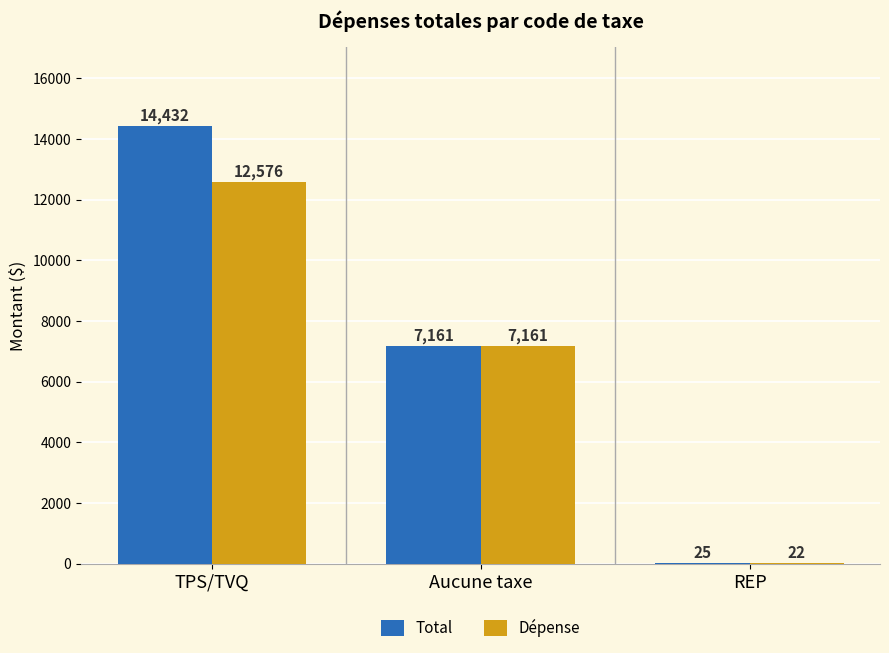

What is the sum of the Total values at REP and TPS/TVQ?

14456.8